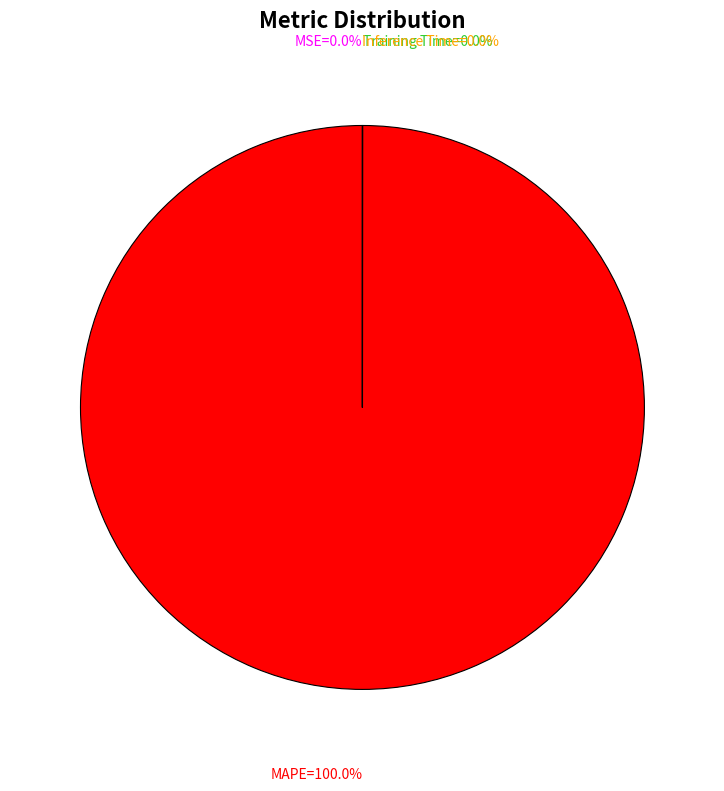

To the nearest percent, what is the average slice percentage?

25%